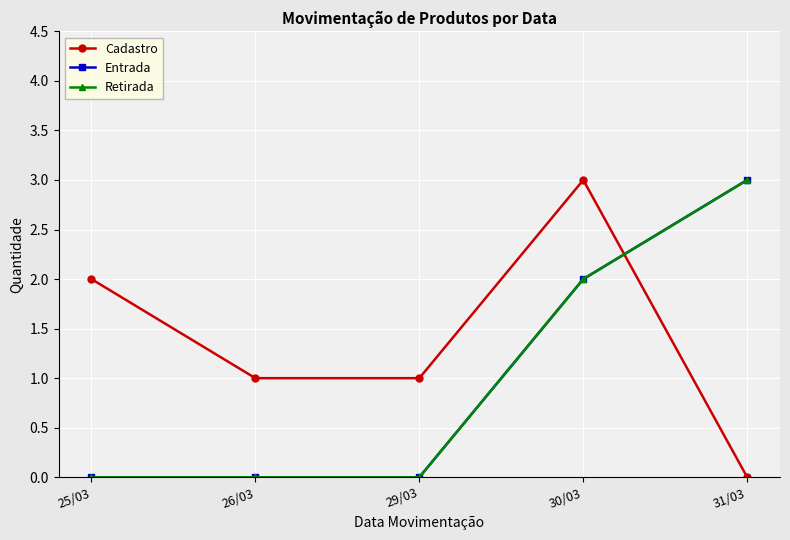

What is the value of the Cadastro point at the 2nd from the left?

1